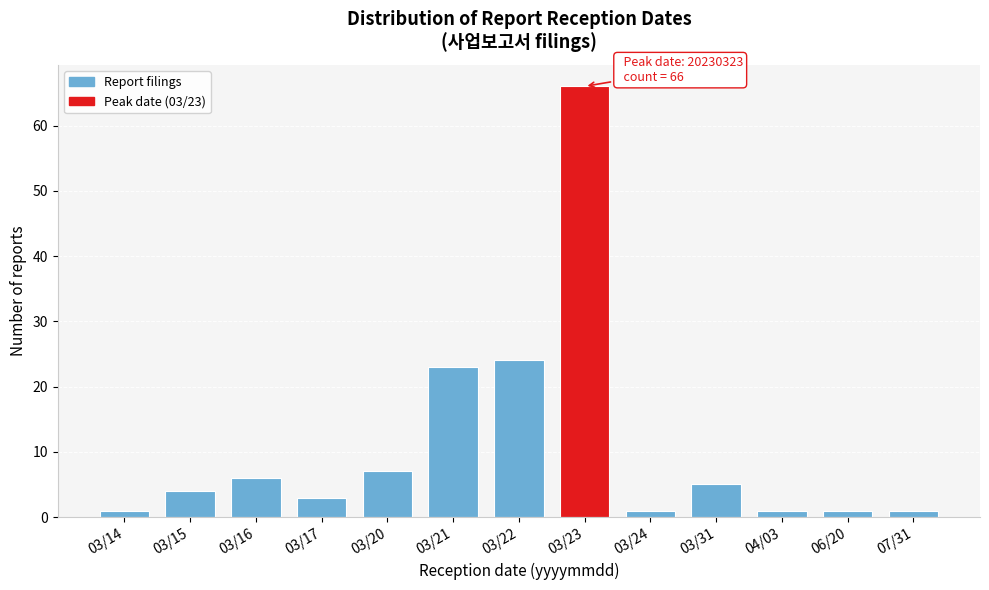

Reading right to left, what are all the values shown in this chart?

1	1	1	5	1	66	24	23	7	3	6	4	1